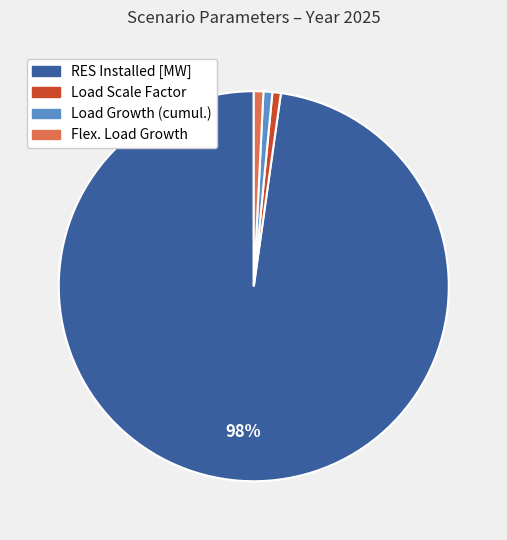

Is it true that Load Growth (cumul.) is 8% of the pie?

False